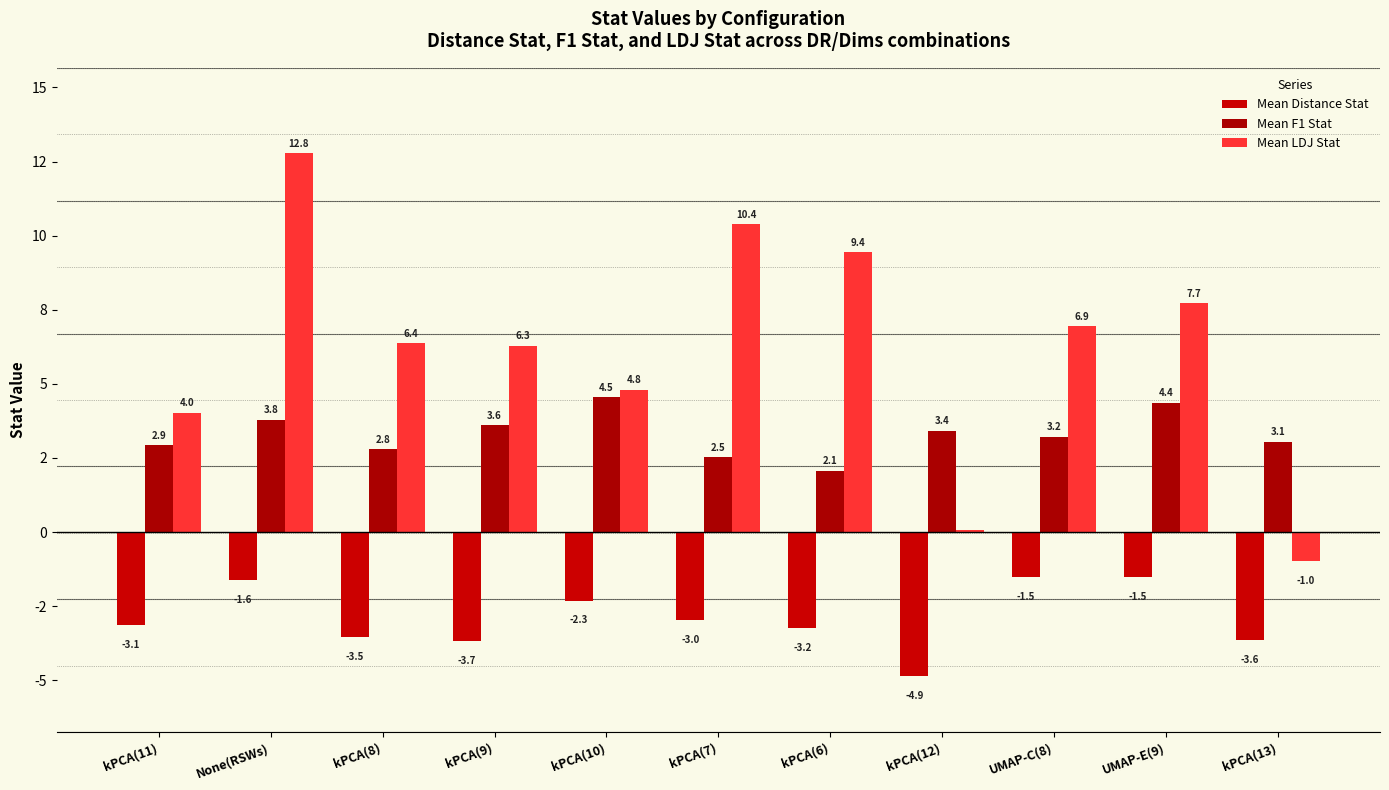

The value of Mean LDJ Stat at UMAP-C(8) is 9.5. True or false?

False